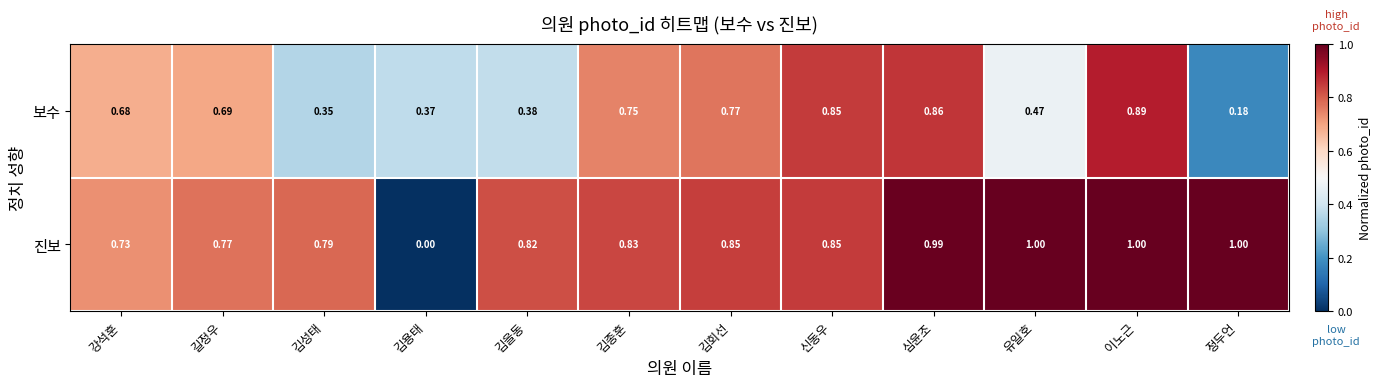

Rank the series at 김종훈 from highest to lowest value.

진보, 보수